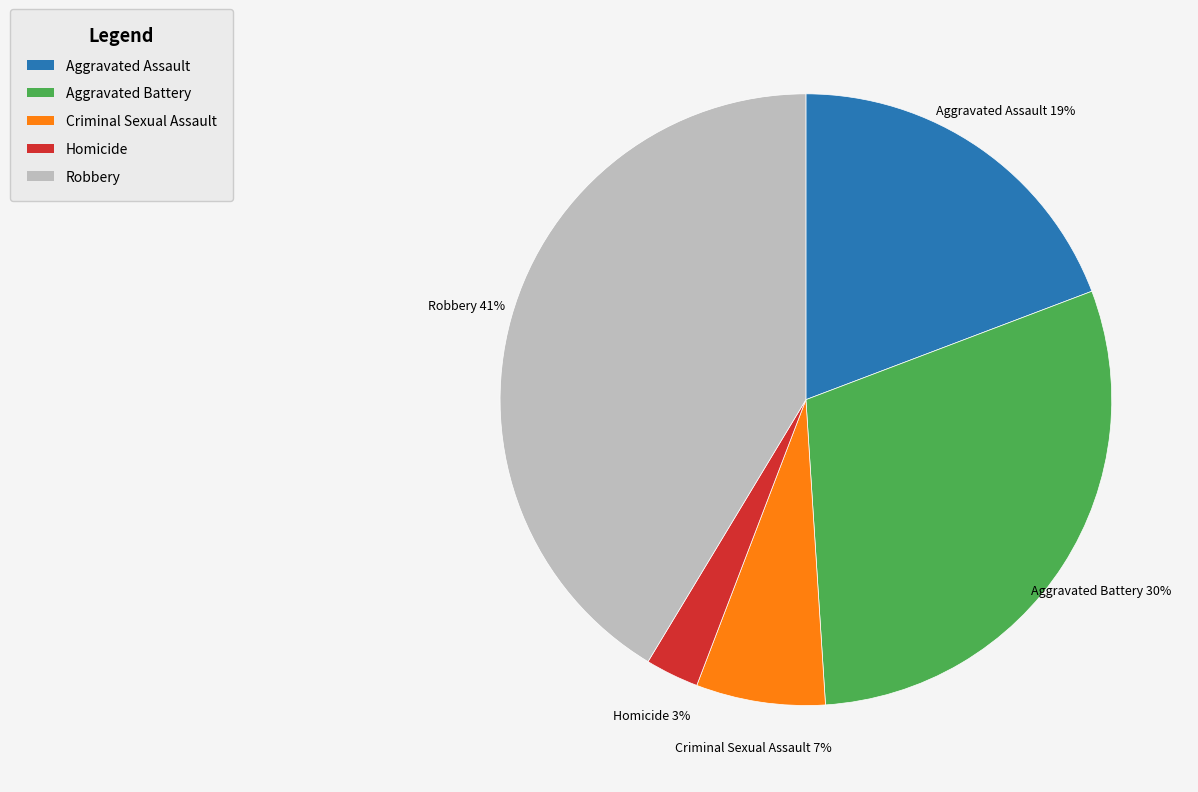

Do Robbery and Criminal Sexual Assault together represent more than half of the pie?

No